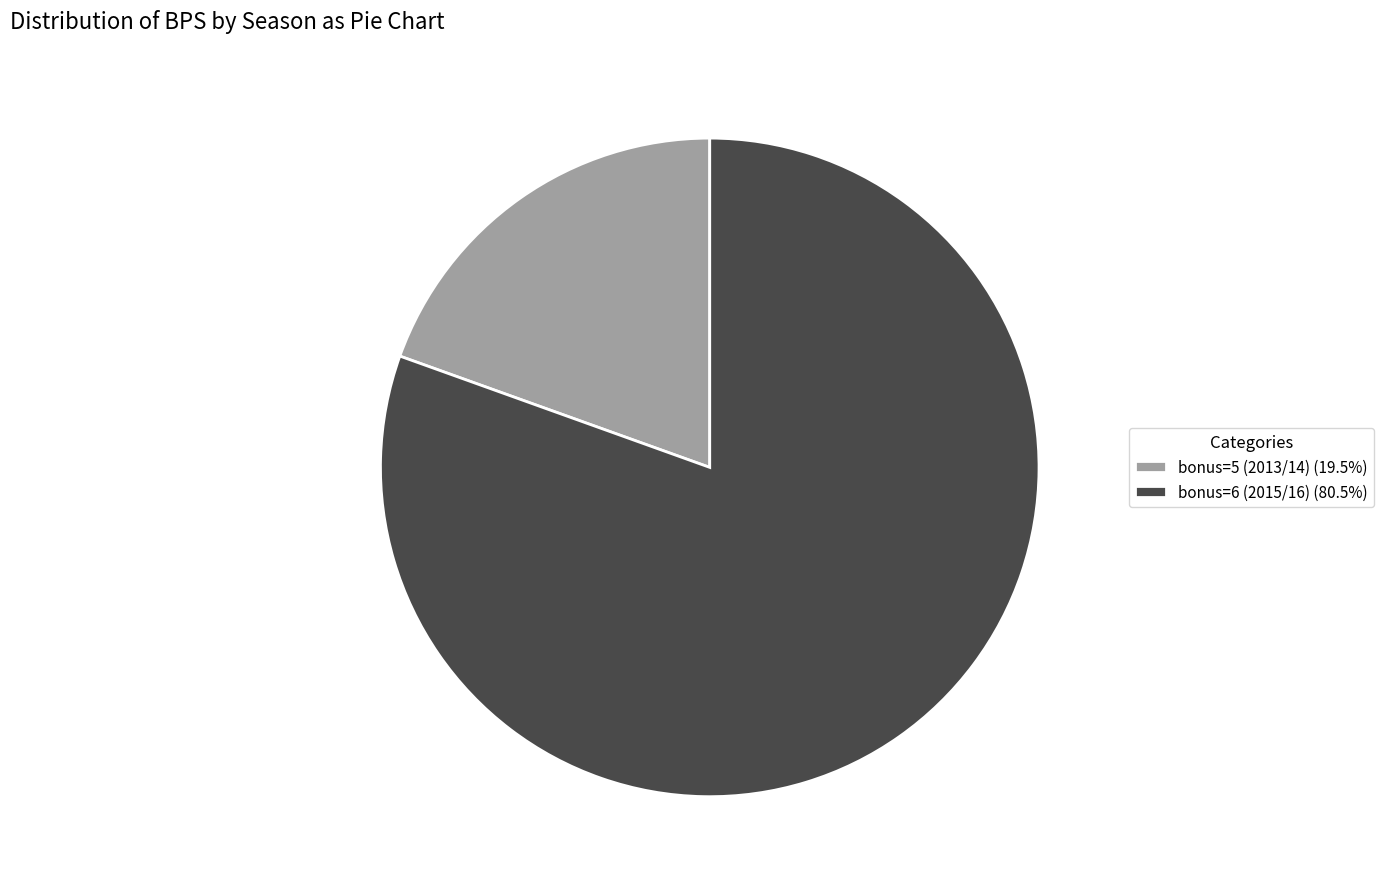

Does bonus=6 (2015/16) (80.5%) account for over 50% of the chart?

Yes